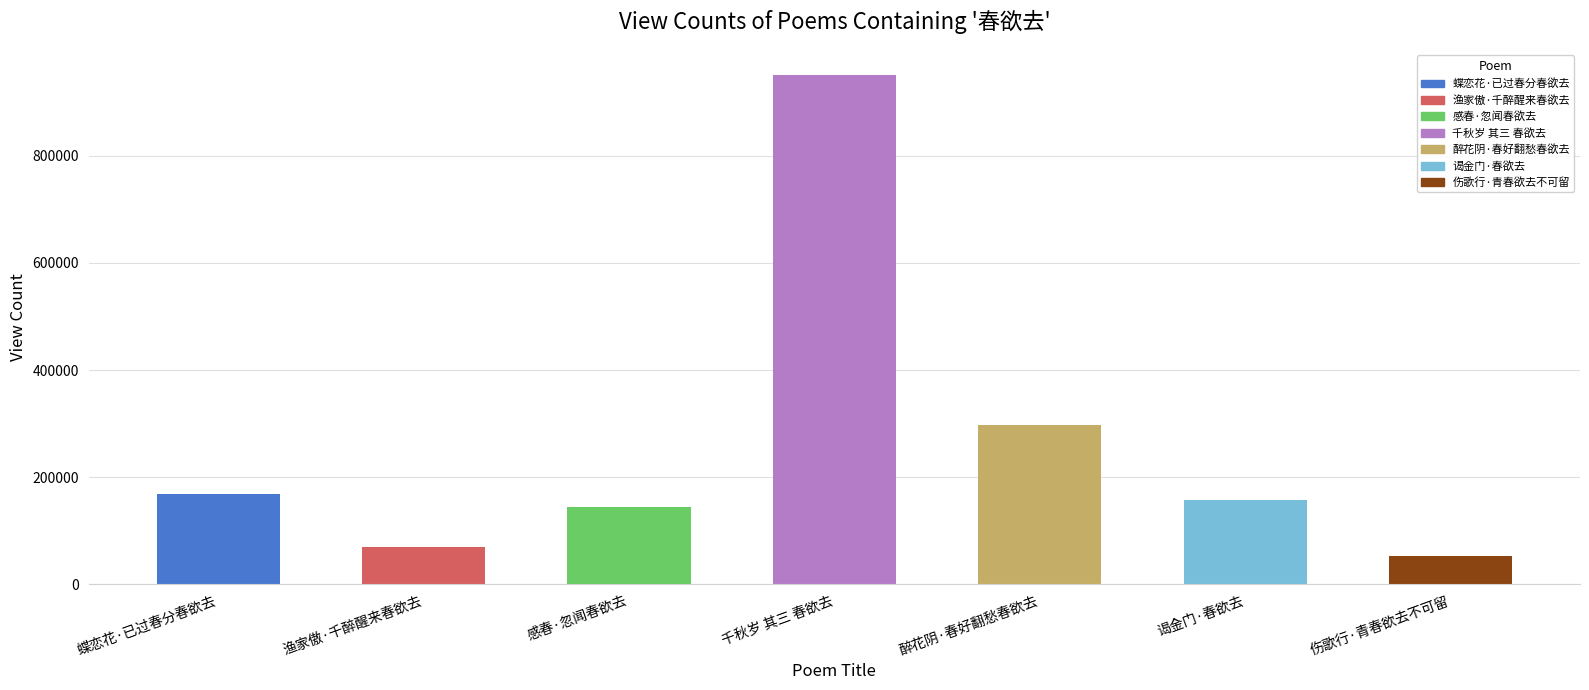

Reading left to right, what are all the values shown in this chart?

167899	70333	144915	949882	298337	156789	53035